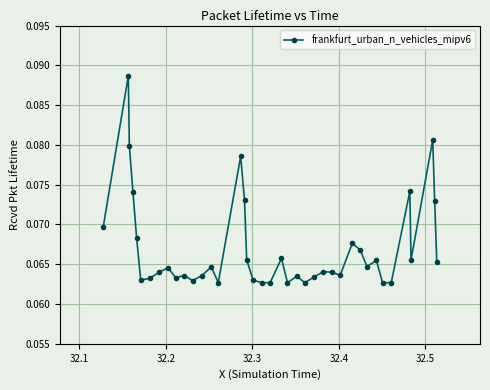

How many values are between 0 and 1?

40